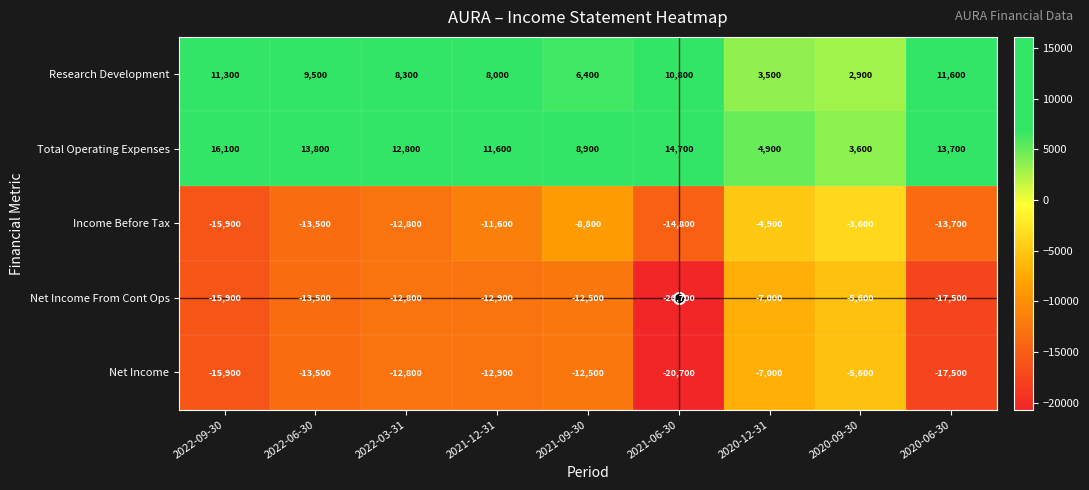

What is the spread (max minus min) of values at 2021-06-30?

35400